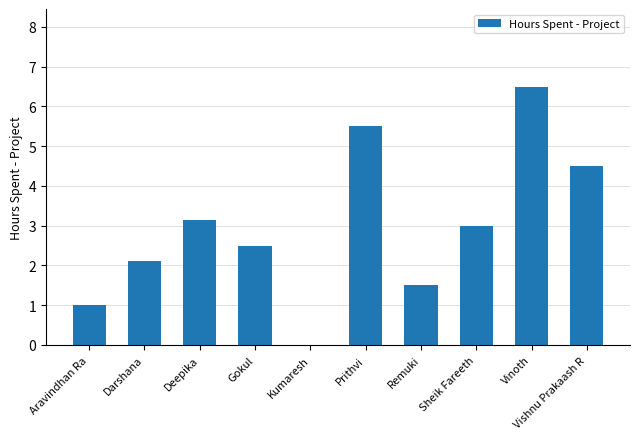

Which category has the highest value across all series?

Vinoth